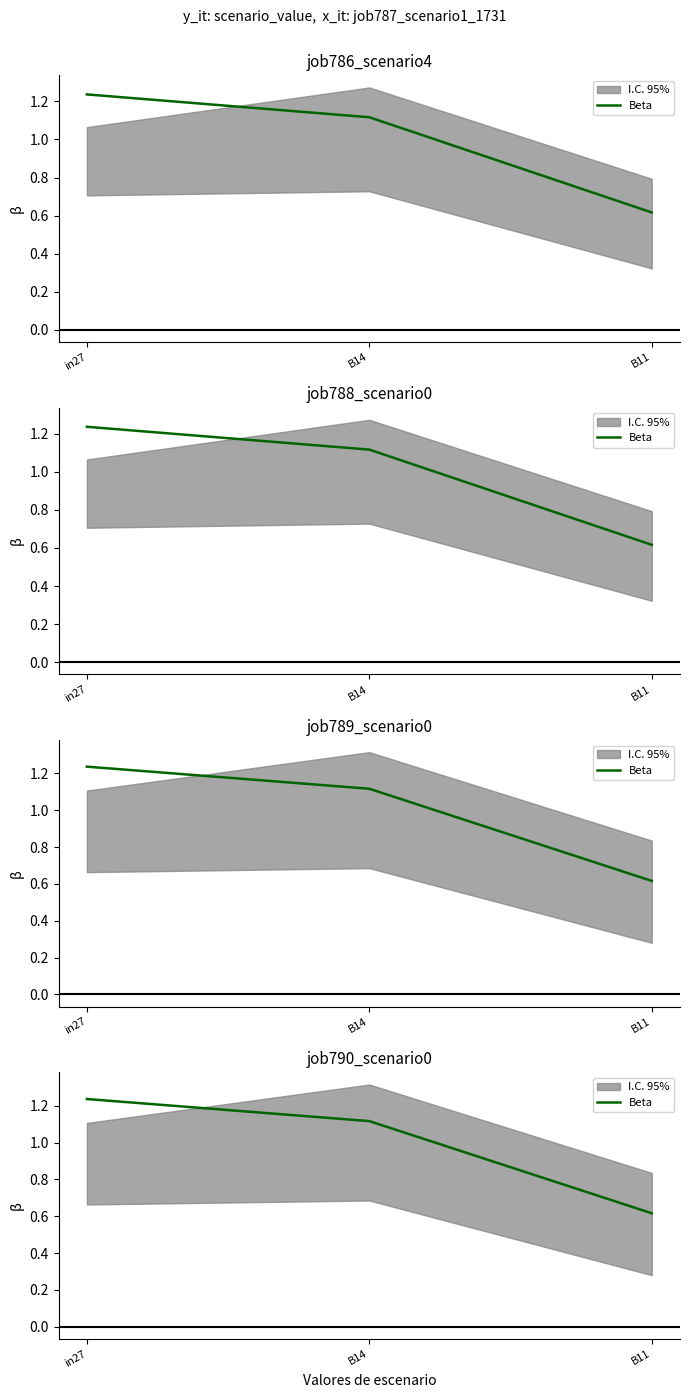

Reading left to right, extract all data points from this chart.

in27=1.2	B14=1.1	B11=0.6